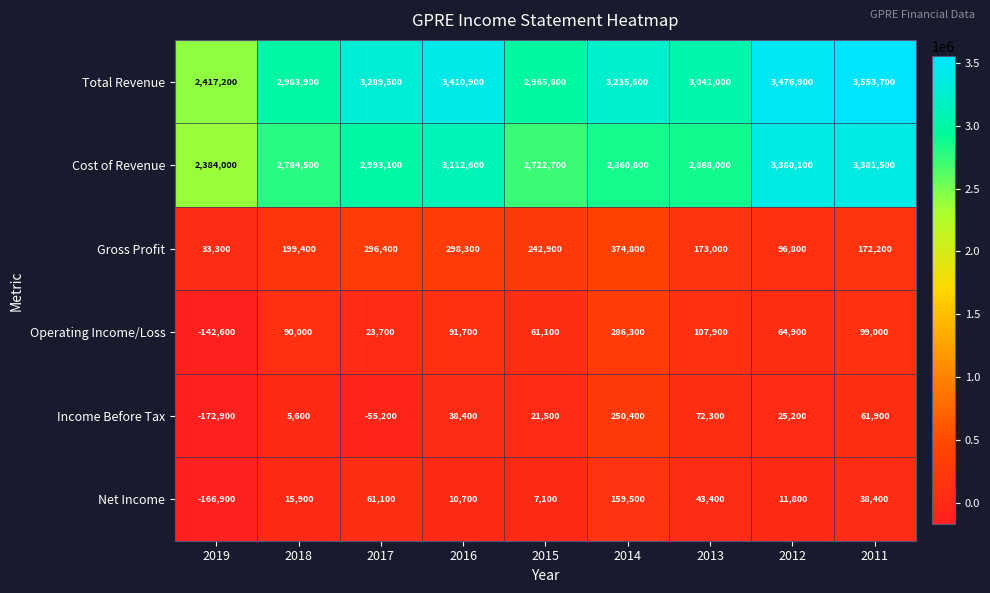

At which label does Total Revenue first exceed 3235600?

2017